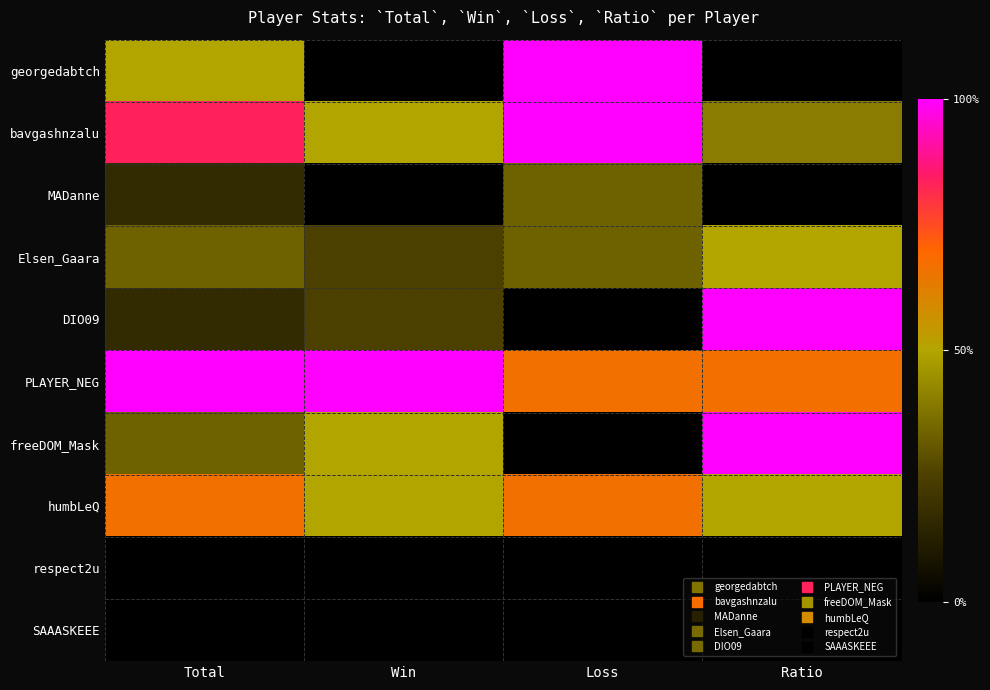

What is the difference between the highest and lowest values at Total?

1.0